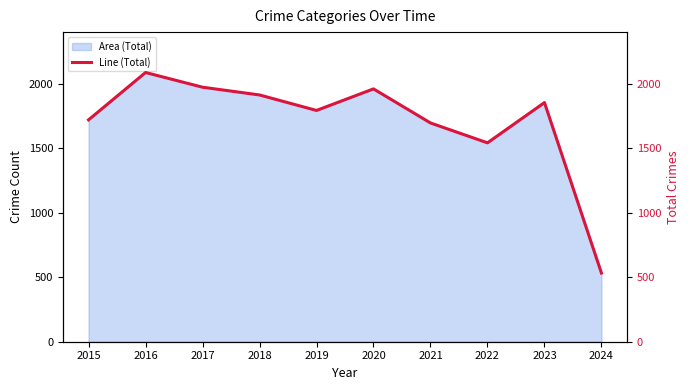

Rank the categories by value from highest to lowest.

2016, 2017, 2020, 2018, 2023, 2019, 2015, 2021, 2022, 2024